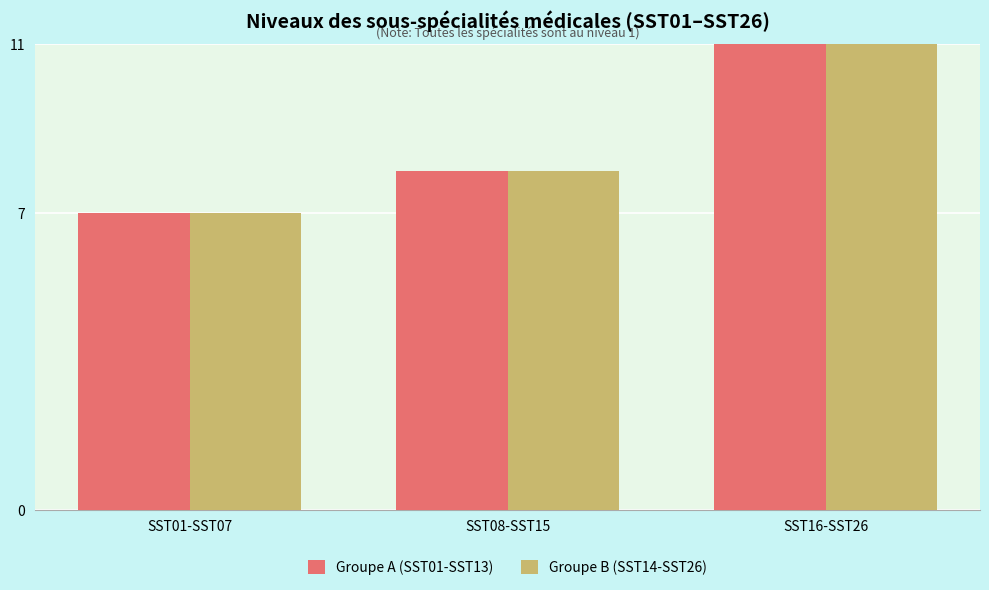

At which label does Groupe A (SST01-SST13) reach its minimum?

SST01-SST07